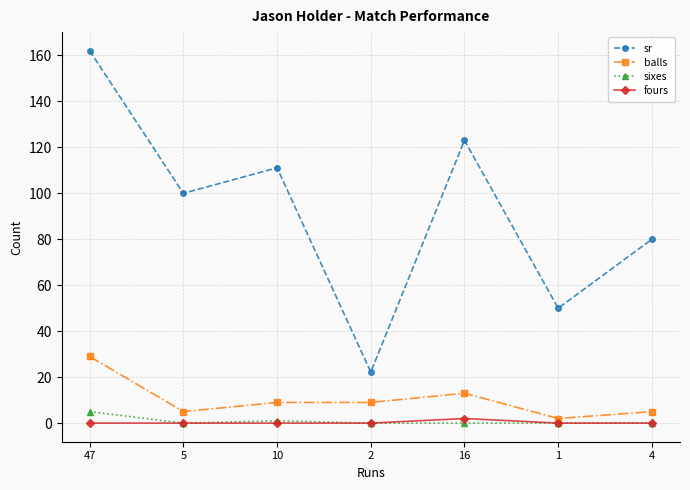

At which category does balls reach its first local valley?

5